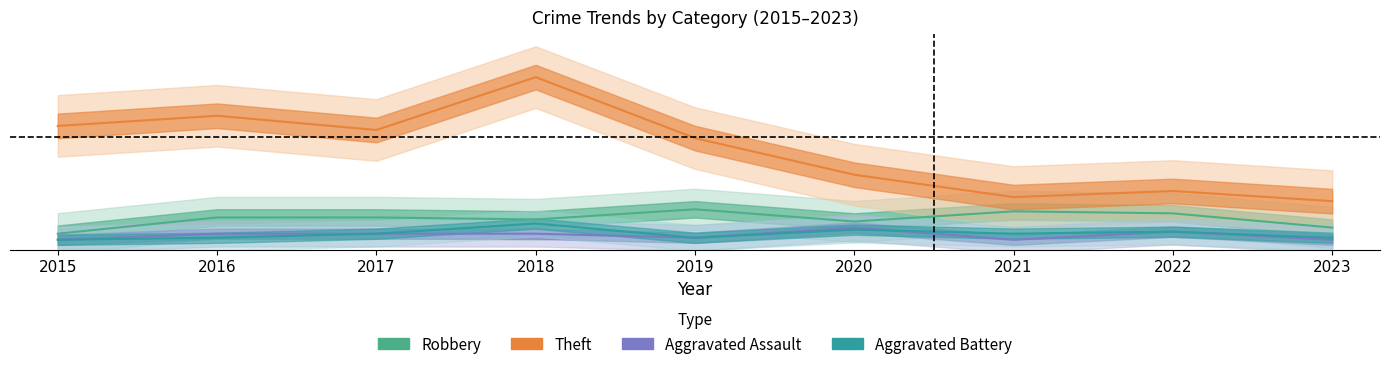

Where do Aggravated Battery and Aggravated Assault first cross each other?

2020 and 2021